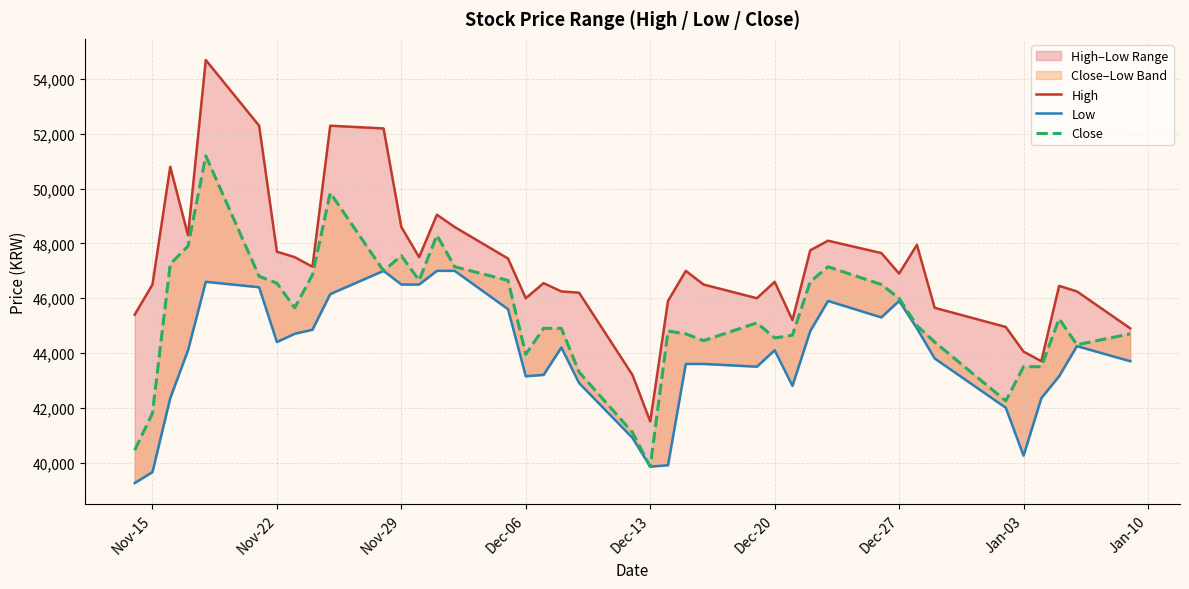

How many data points in Close are less than 45100?

20